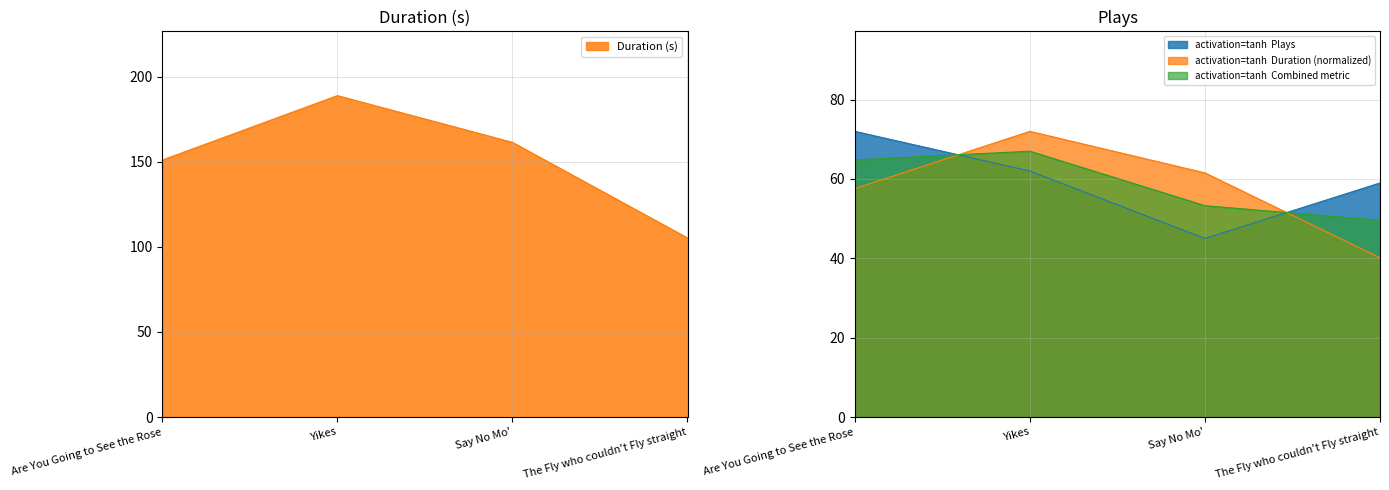

What is the label of the 4th point from the right?

Are You Going to See the Rose